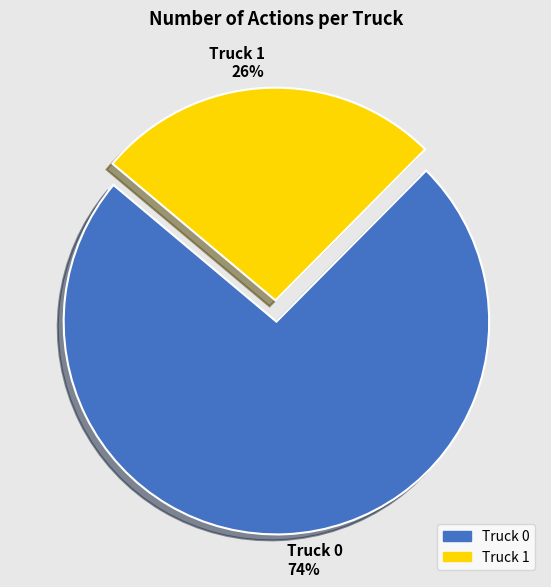

Do Truck 1 and Truck 0 together represent more than half of the pie?

Yes